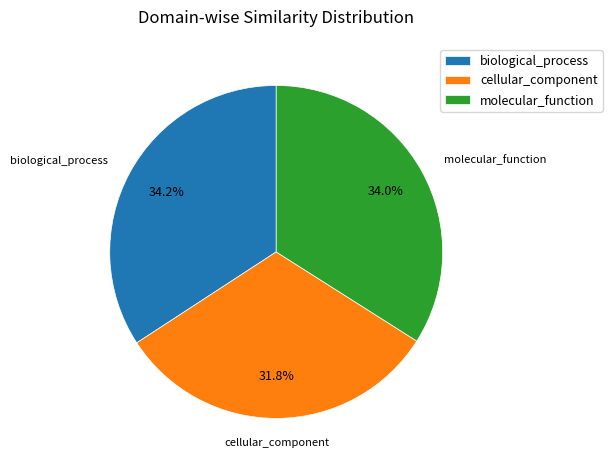

Does cellular_component account for over 50% of the chart?

No